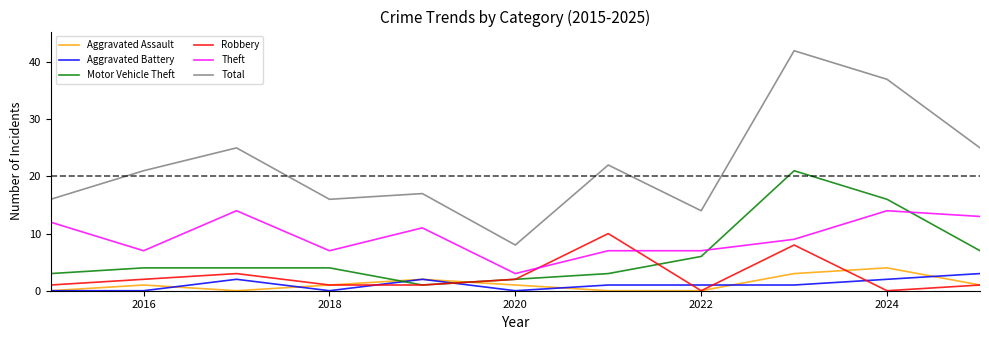

Which series ends up on top after the final intersection of Motor Vehicle Theft and Aggravated Battery?

Motor Vehicle Theft